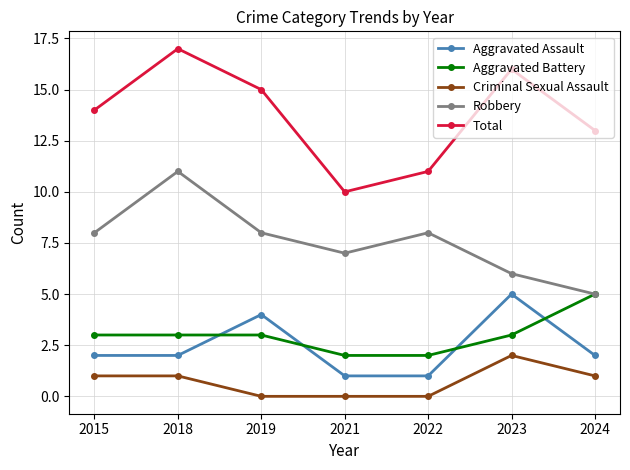

Reading left to right, transcribe all the data shown in this chart.

Aggravated Assault: 2015=2	2018=2	2019=4	2021=1	2022=1	2023=5	2024=2
Aggravated Battery: 2015=3	2018=3	2019=3	2021=2	2022=2	2023=3	2024=5
Criminal Sexual Assault: 2015=1	2018=1	2019=0	2021=0	2022=0	2023=2	2024=1
Robbery: 2015=8	2018=11	2019=8	2021=7	2022=8	2023=6	2024=5
Total: 2015=14	2018=17	2019=15	2021=10	2022=11	2023=16	2024=13